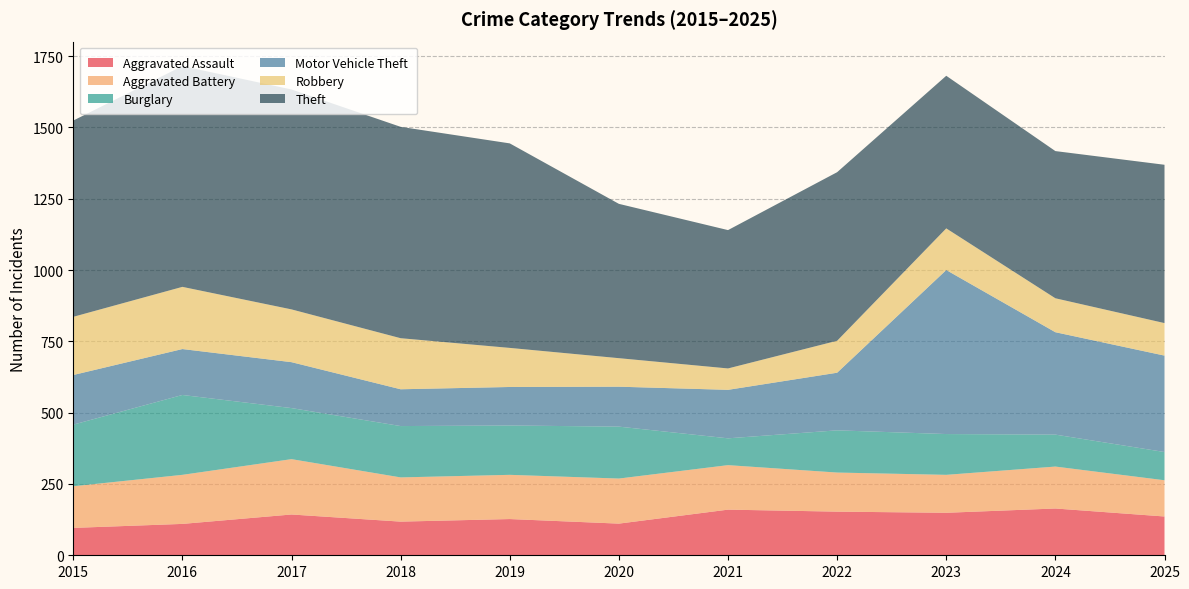

Reading left to right, what are all the values shown in this chart?

Aggravated Assault: 2015=96	2016=110	2017=143	2018=118	2019=127	2020=111	2021=160	2022=153	2023=149	2024=164	2025=136
Aggravated Battery: 2015=146	2016=172	2017=194	2018=155	2019=155	2020=158	2021=156	2022=137	2023=133	2024=147	2025=127
Burglary: 2015=216	2016=280	2017=179	2018=180	2019=173	2020=182	2021=94	2022=148	2023=143	2024=112	2025=99
Motor Vehicle Theft: 2015=174	2016=161	2017=161	2018=129	2019=135	2020=140	2021=170	2022=202	2023=575	2024=359	2025=338
Robbery: 2015=204	2016=218	2017=185	2018=179	2019=137	2020=100	2021=75	2022=112	2023=146	2024=119	2025=114
Theft: 2015=688	2016=774	2017=771	2018=741	2019=717	2020=541	2021=485	2022=591	2023=535	2024=516	2025=555